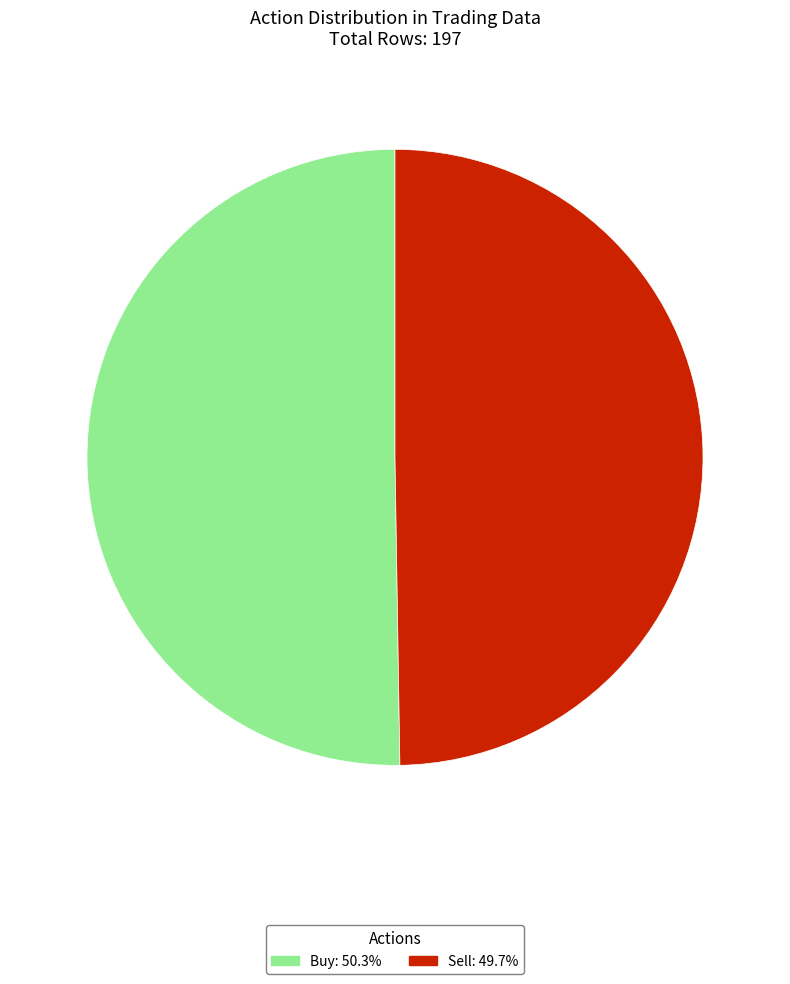

Approximately how many times larger is the value at Sell compared to Buy?

1.0